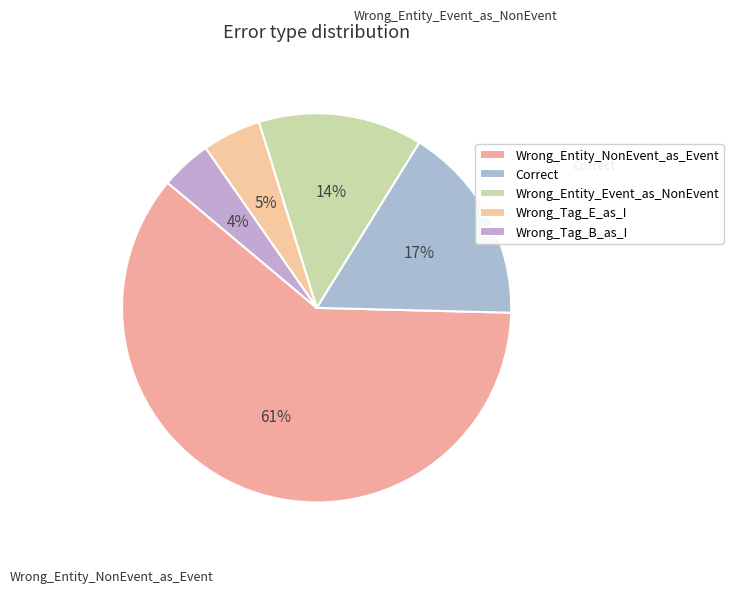

What is the total percentage of Wrong_Tag_E_as_I and Wrong_Entity_Event_as_NonEvent?

18.5%